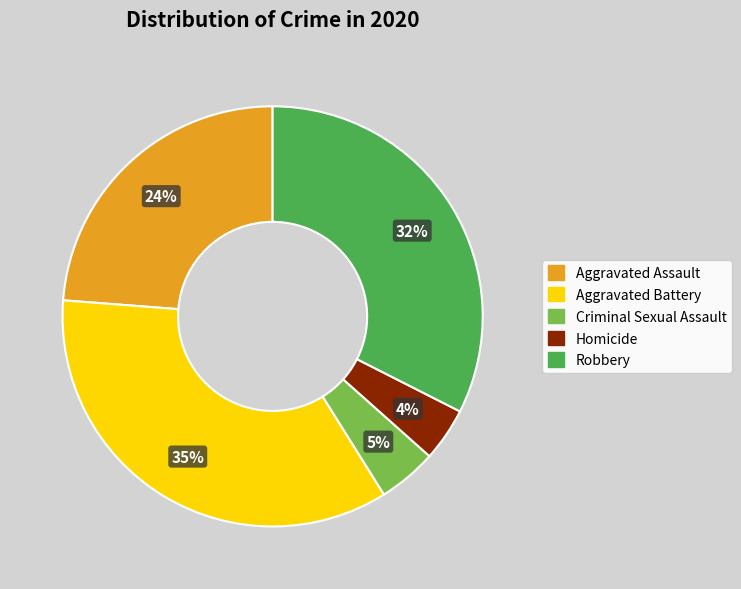

To the nearest percent, what percentage of the pie is Aggravated Battery?

35%